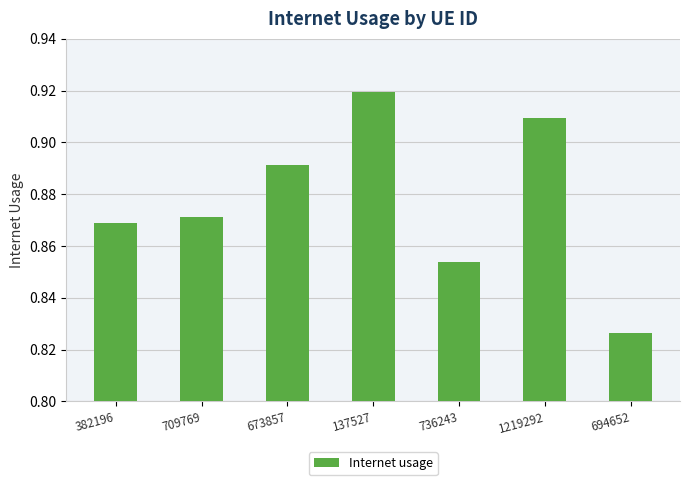

Rank the categories by value from highest to lowest.

137527, 1219292, 673857, 709769, 382196, 736243, 694652